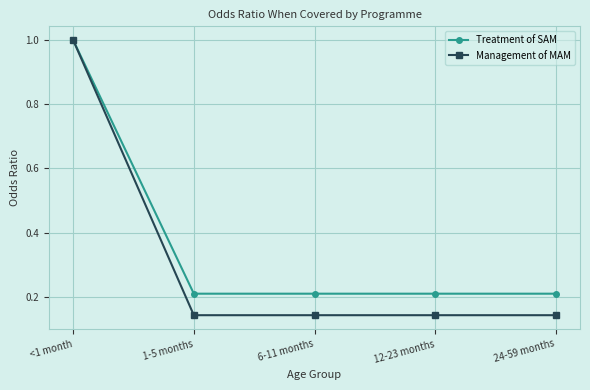

Which series has the largest range (max minus min)?

Management of MAM